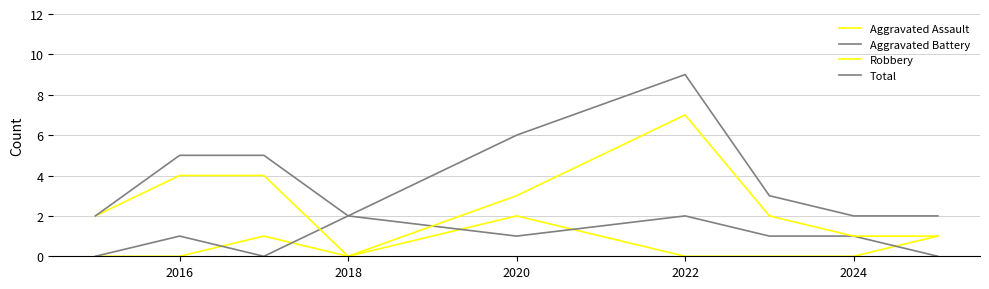

What is the average value of the Robbery series?

3